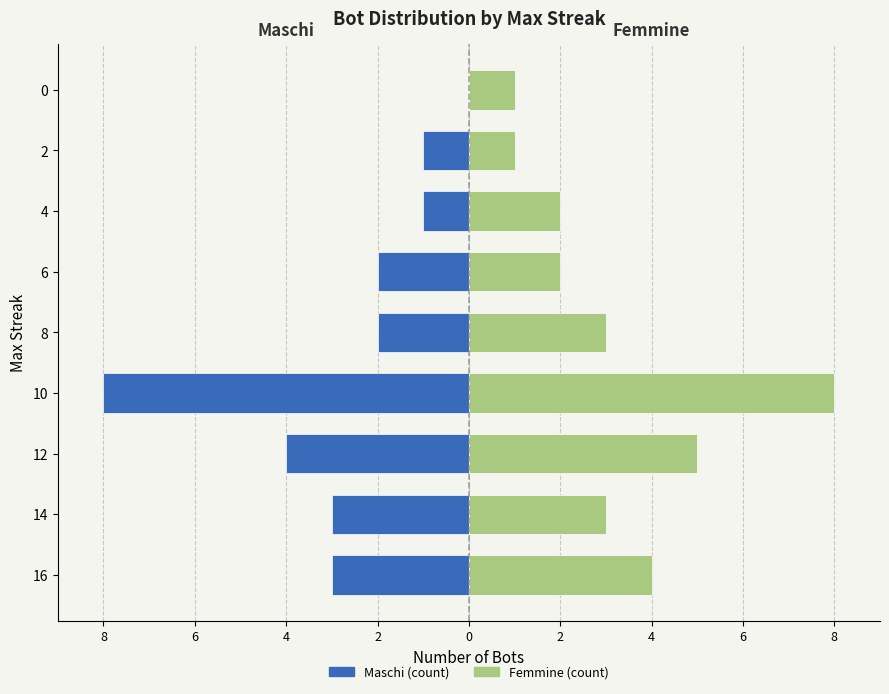

Rank the series by their maximum value, from highest to lowest.

Femmine (count), Maschi (count)